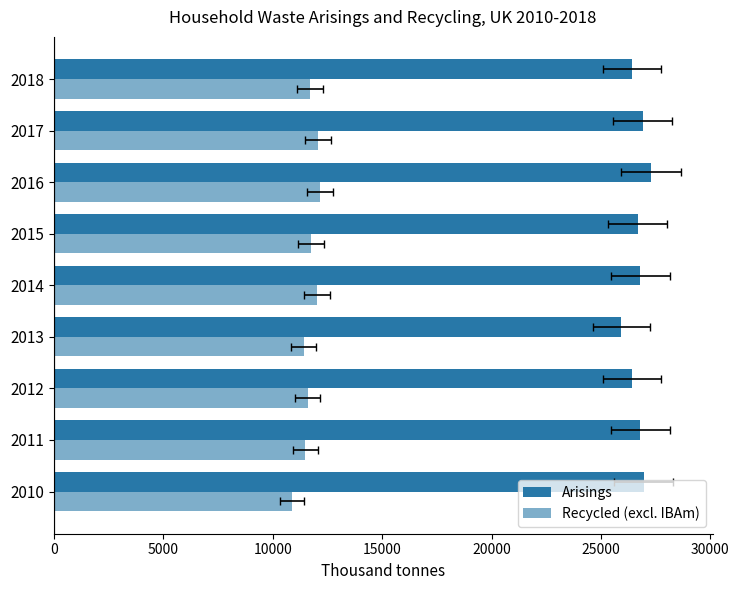

Which series has the largest total across all categories?

Arisings